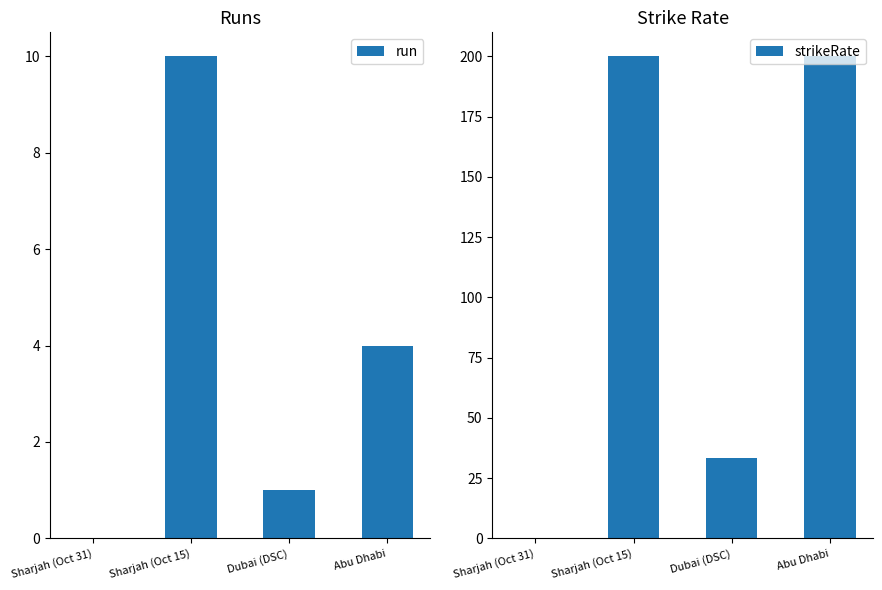

Reading left to right, extract all data points from this chart.

run: 0.0	10.0	1.0	4.0
strikeRate: 0.0	200.0	33.3	200.0